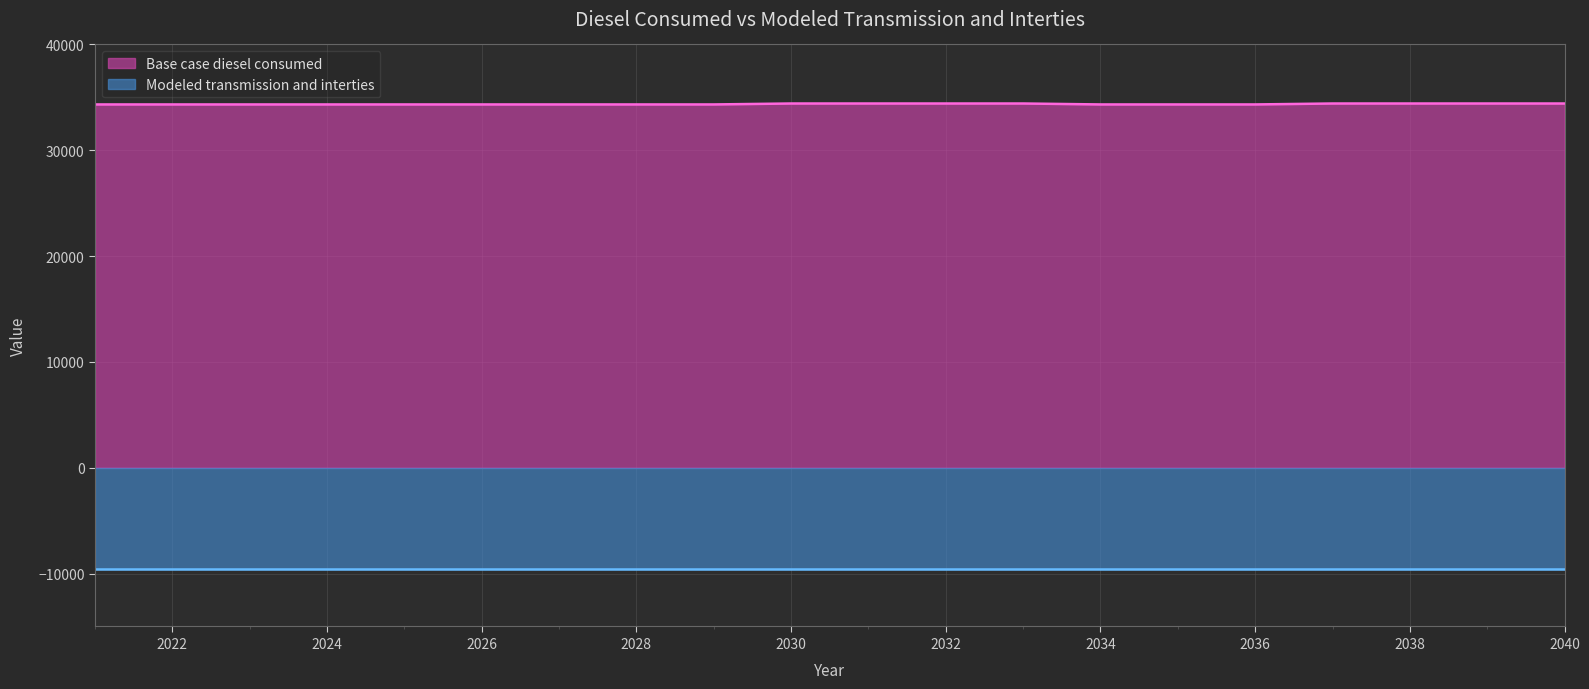

The Modeled transmission and interties series shows 5139.7 at 2040. True or false?

False